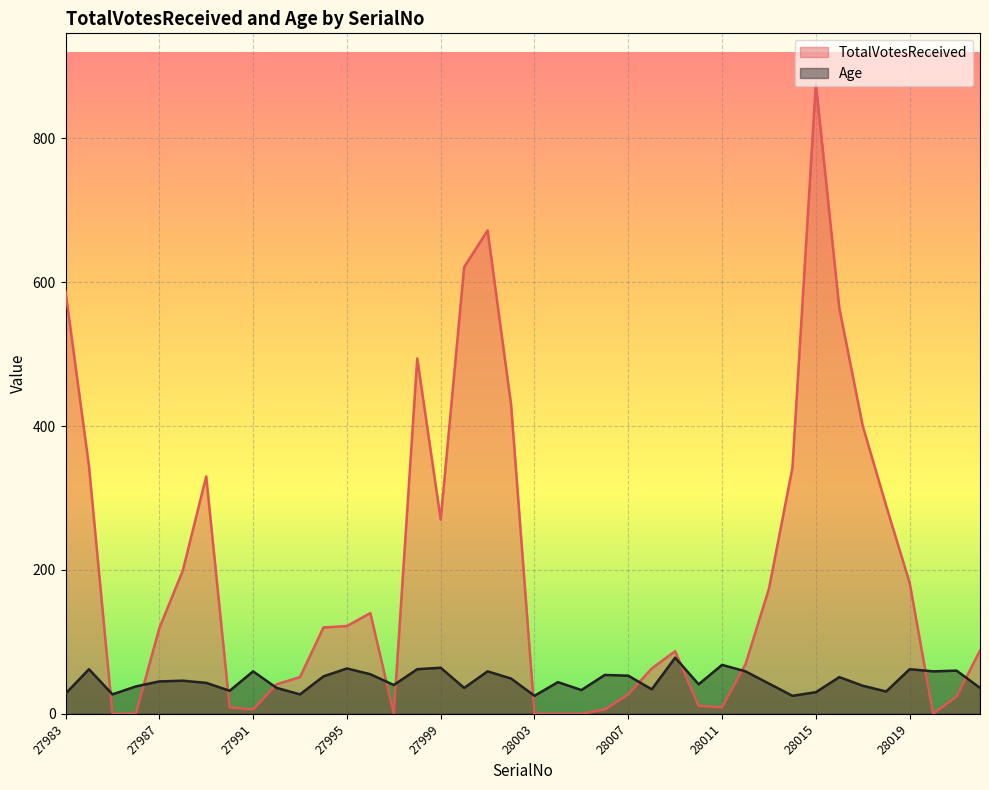

How many values in the Age series exceed 45?

19